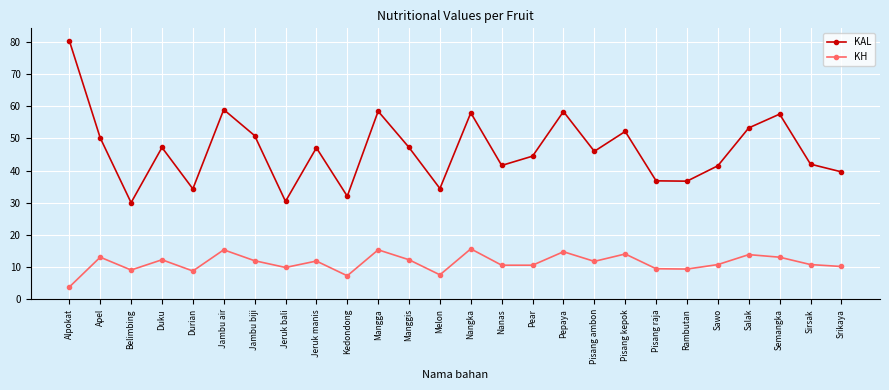

Is the value of KAL at Salak greater than the value of KH at Melon?

Yes